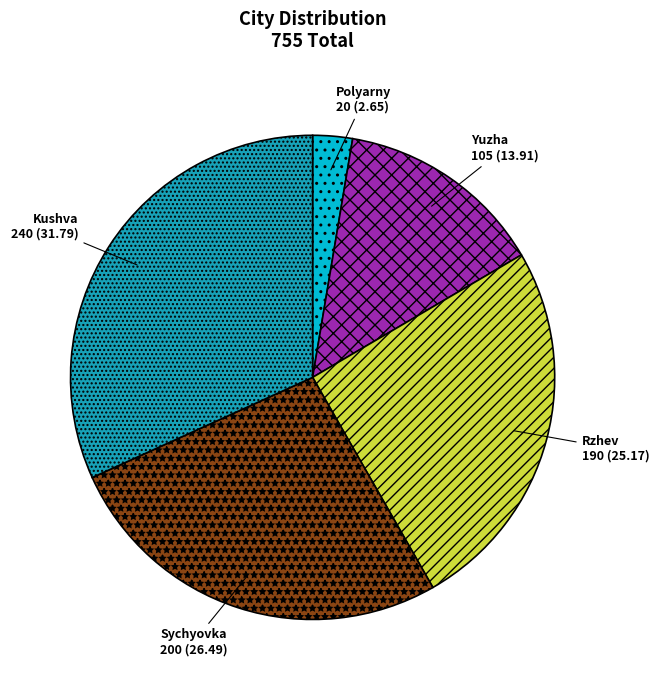

Is there a majority slice in this chart?

No